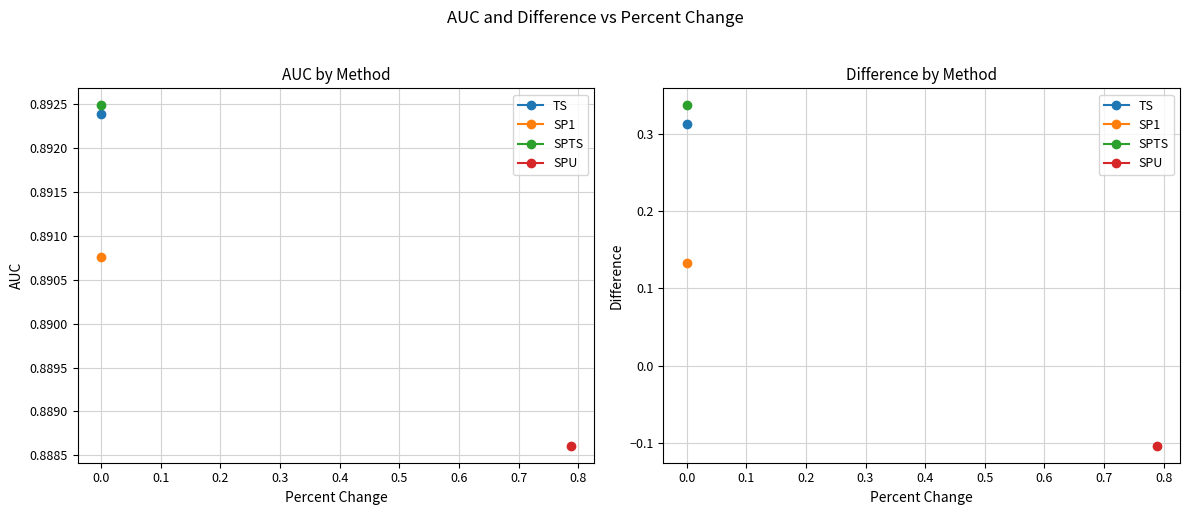

Where is the first local minimum for Difference?

SP1